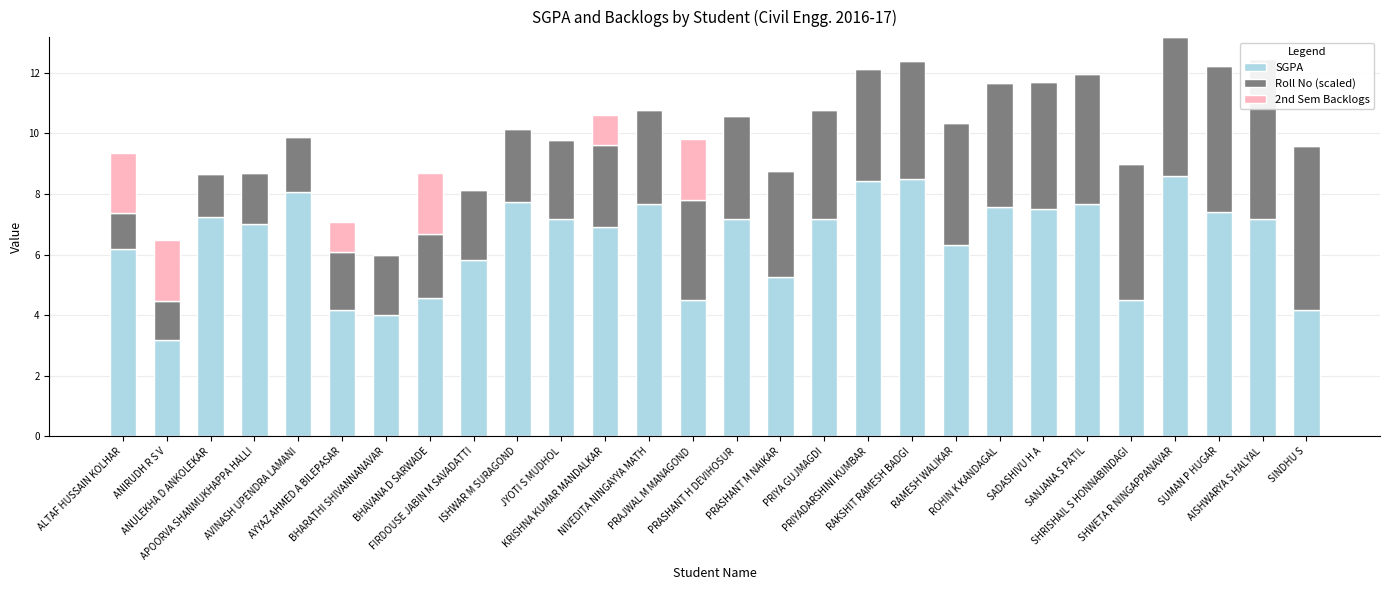

At which category is the sum across all series the highest?

SHWETA R NINGAPPANAVAR